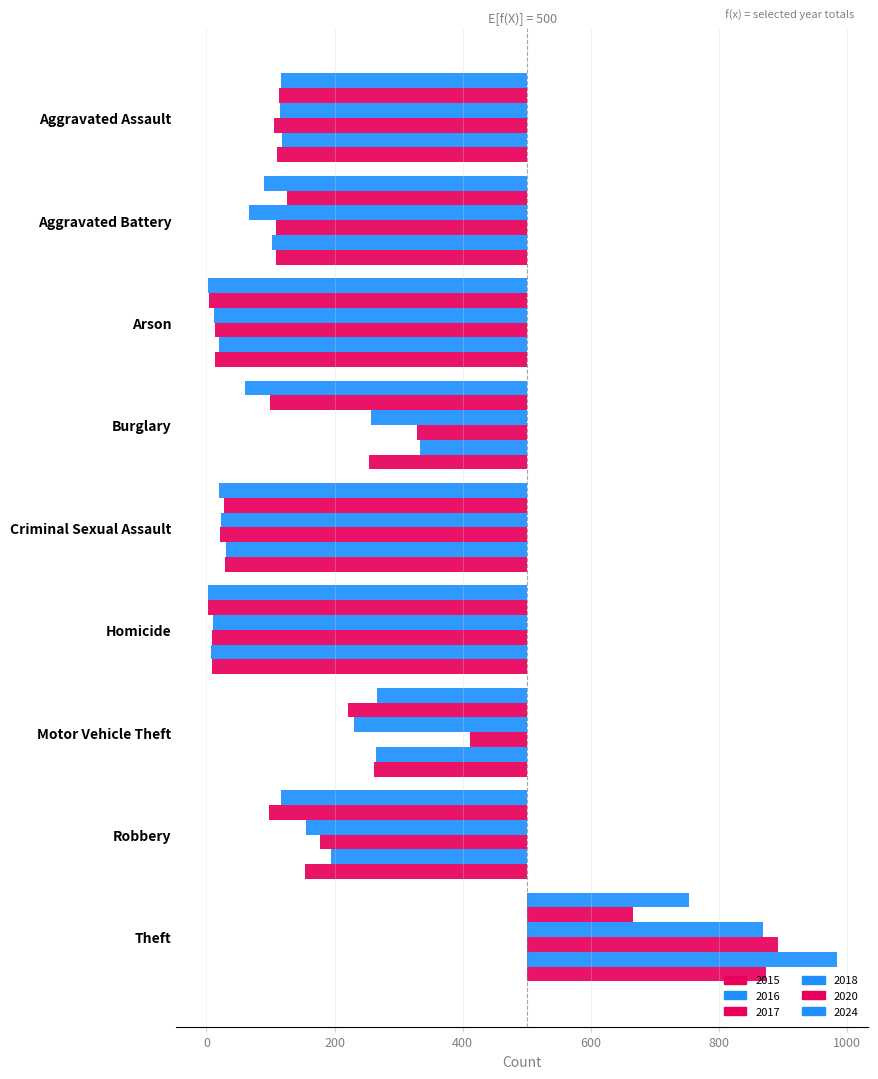

Where is 2015 nearest to the value -58?

Motor Vehicle Theft